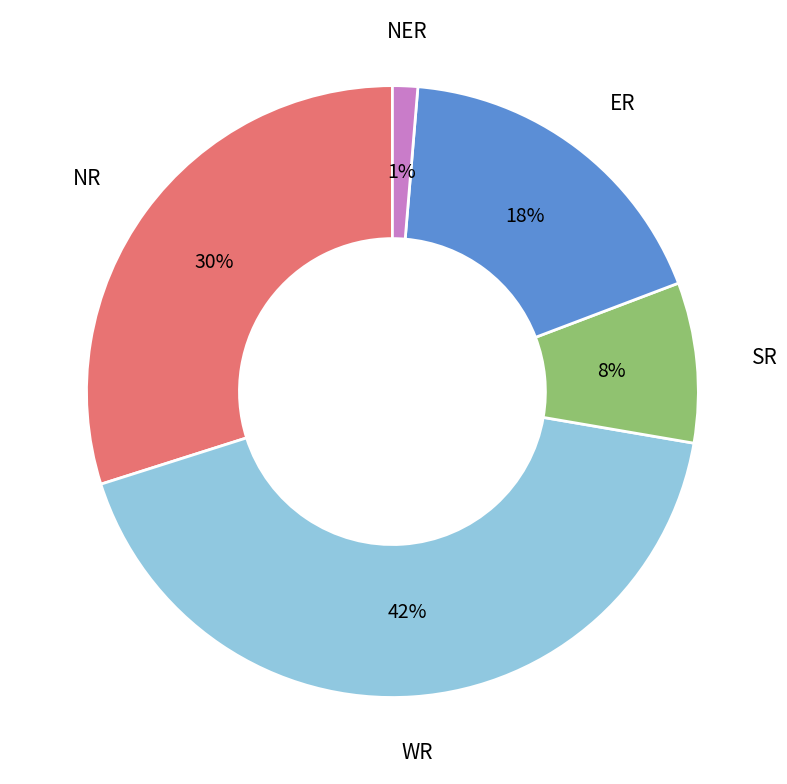

Is there a majority slice in this chart?

No